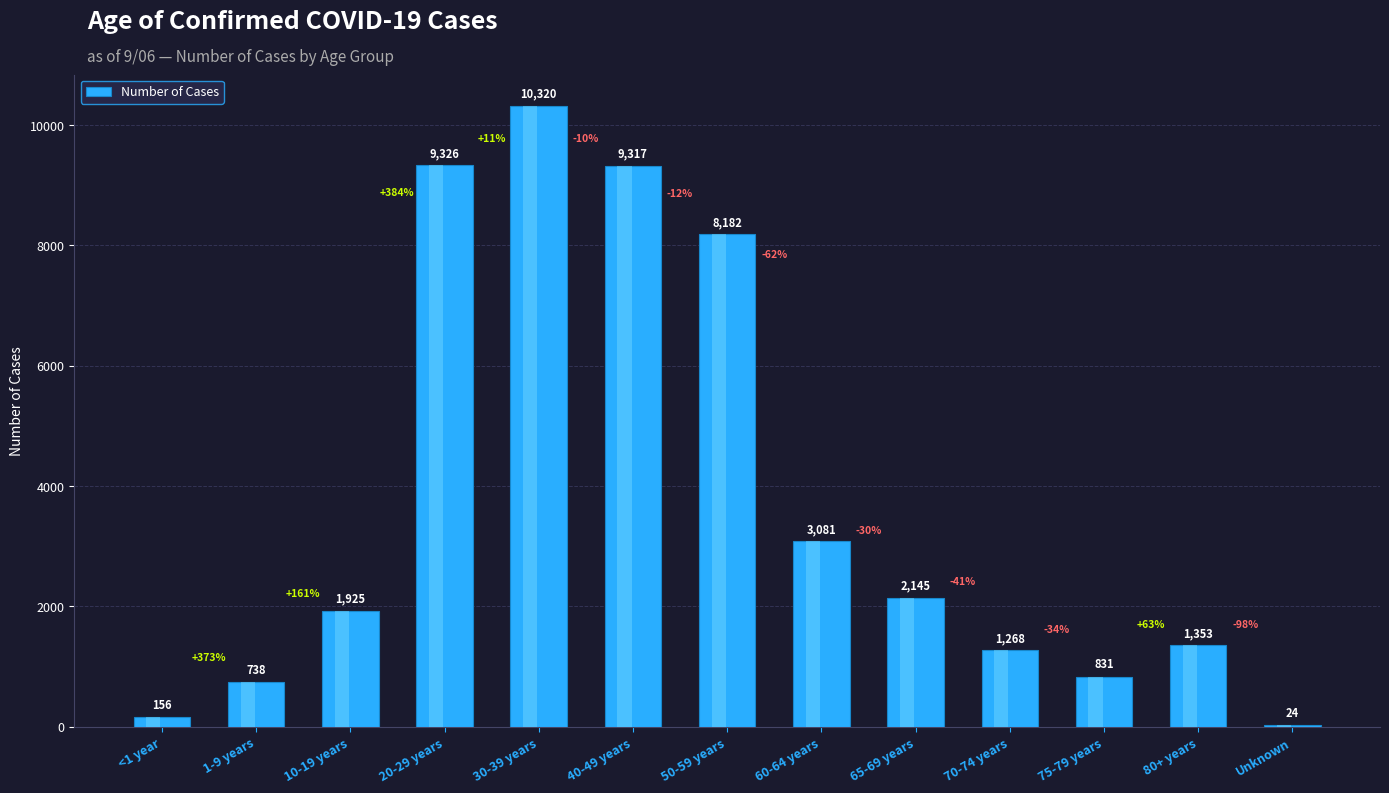

Reading left to right, transcribe all the data shown in this chart.

156	738	1925	9326	10320	9317	8182	3081	2145	1268	831	1353	24